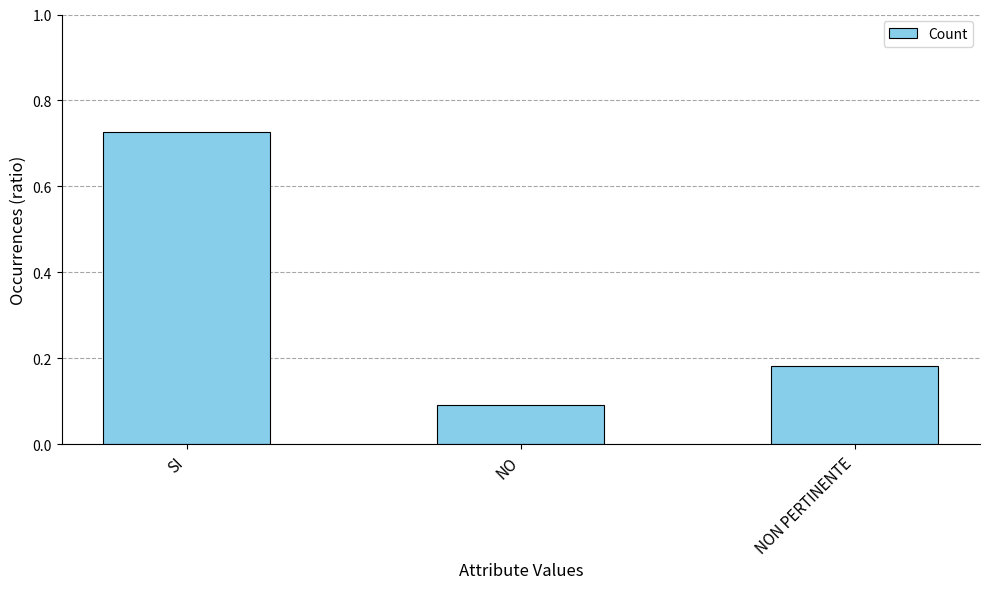

Count the number of data series in this chart.

1